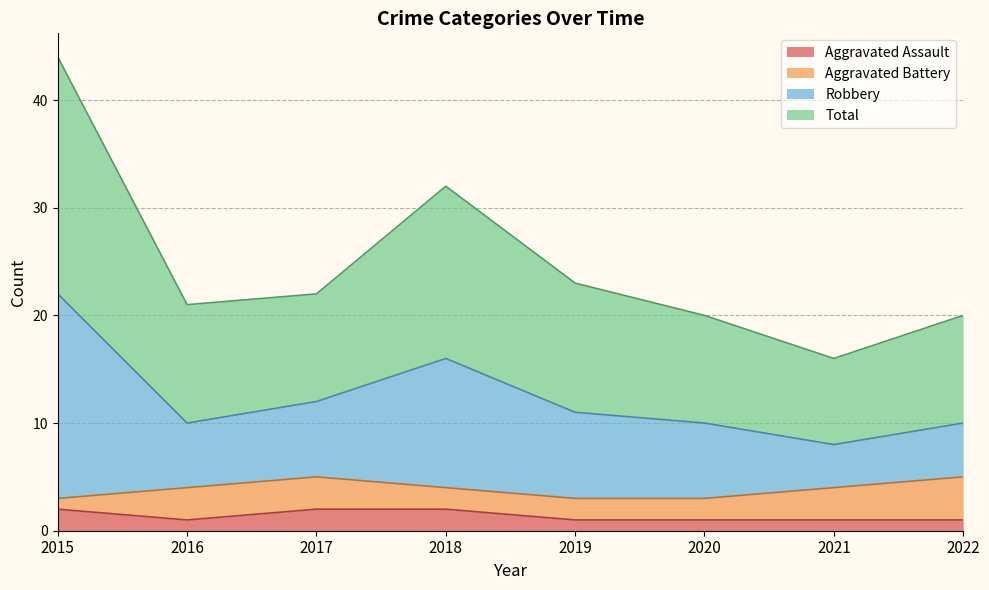

Does the chart have visible grid lines?

Yes